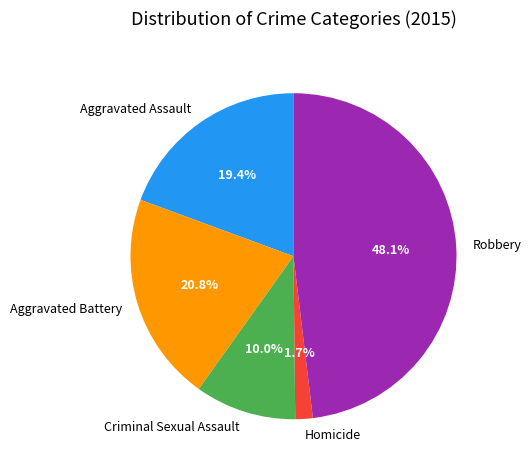

To the nearest percent, what is the difference between the Homicide and Aggravated Battery slice percentages?

19%